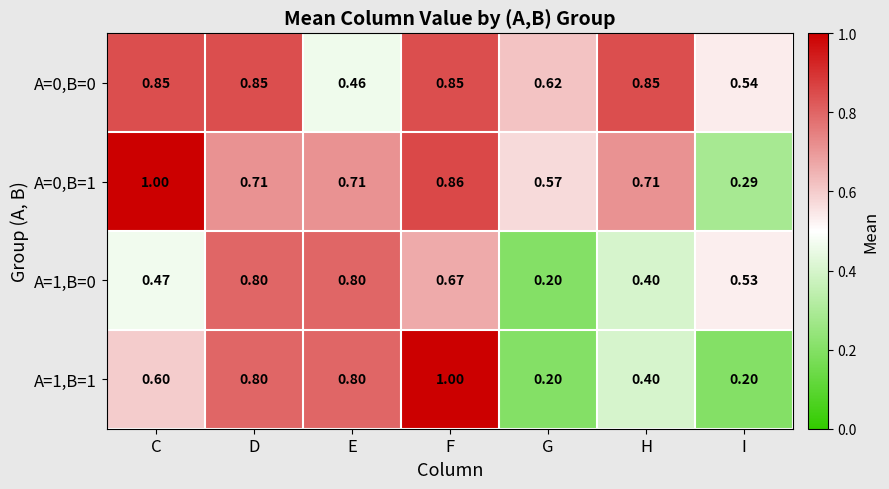

Is the value of A=1,B=1 at C greater than the value of A=0,B=1 at E?

No